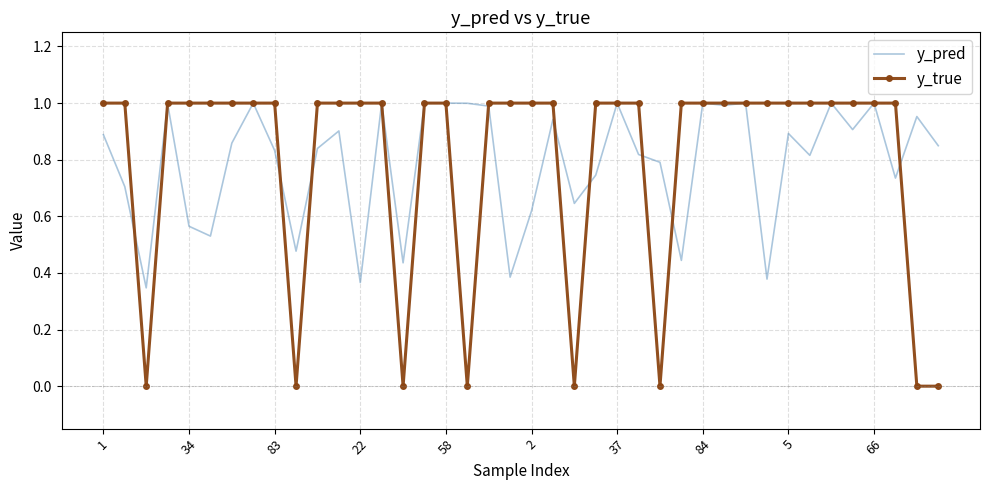

Which series has the largest range (max minus min)?

y_true